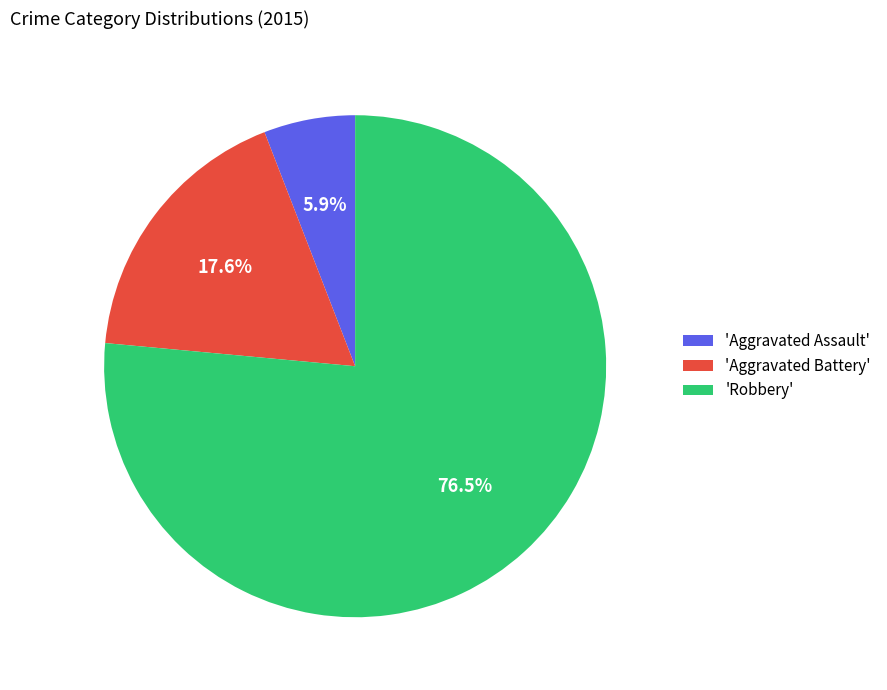

Approximately how many times larger is the value at 'Aggravated Assault' compared to 'Aggravated Battery'?

0.3